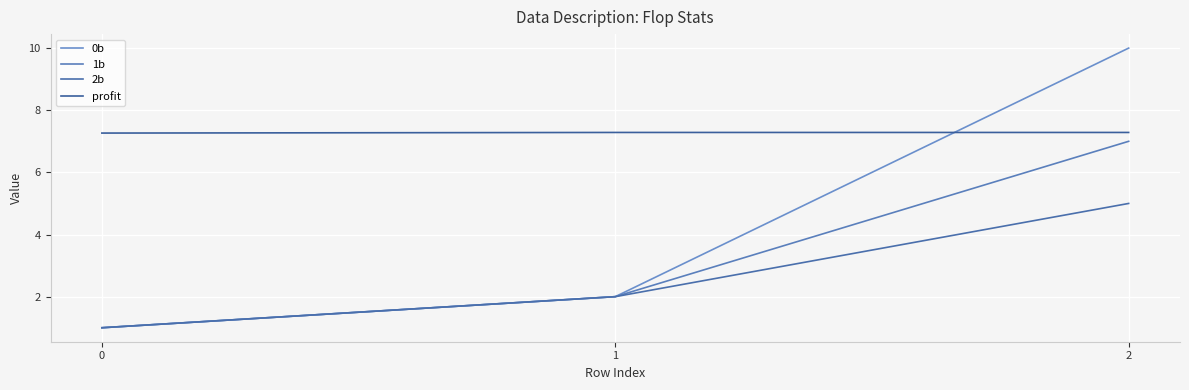

What is the difference between the maximum and second lowest values in the 0b series?

8.0